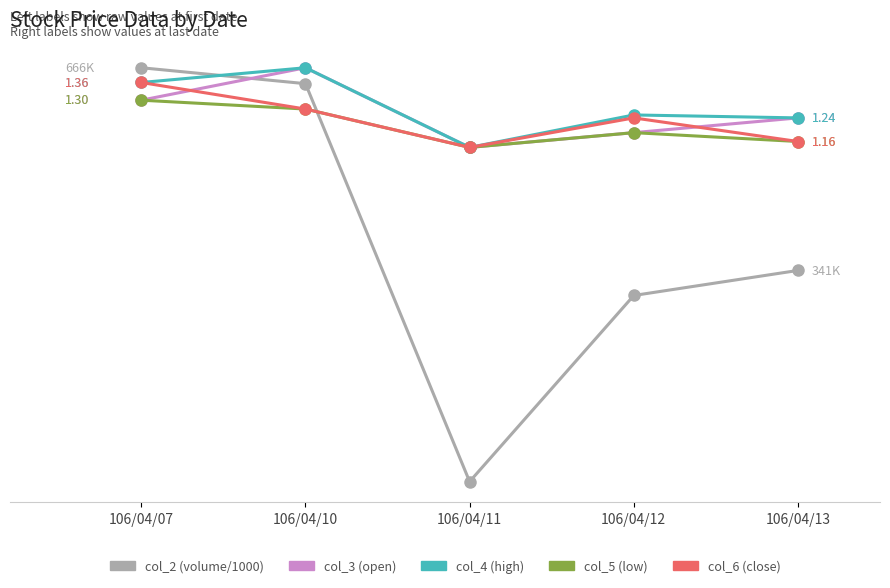

Is this an area chart (filled region under the line)?

No